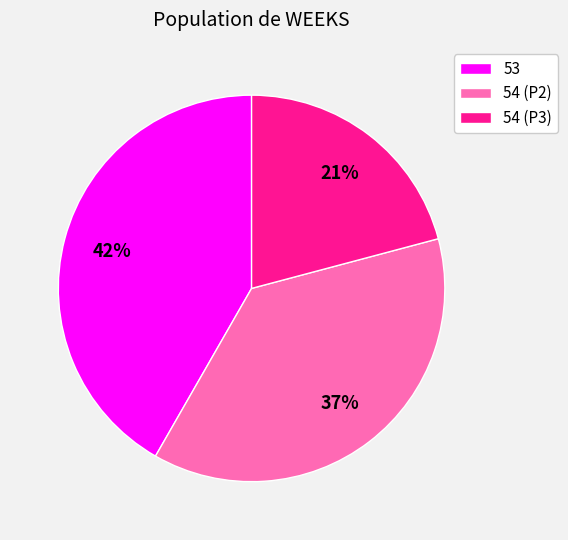

What is the ratio of the value at 54 (P2) to the value at 54 (P3)?

1.8